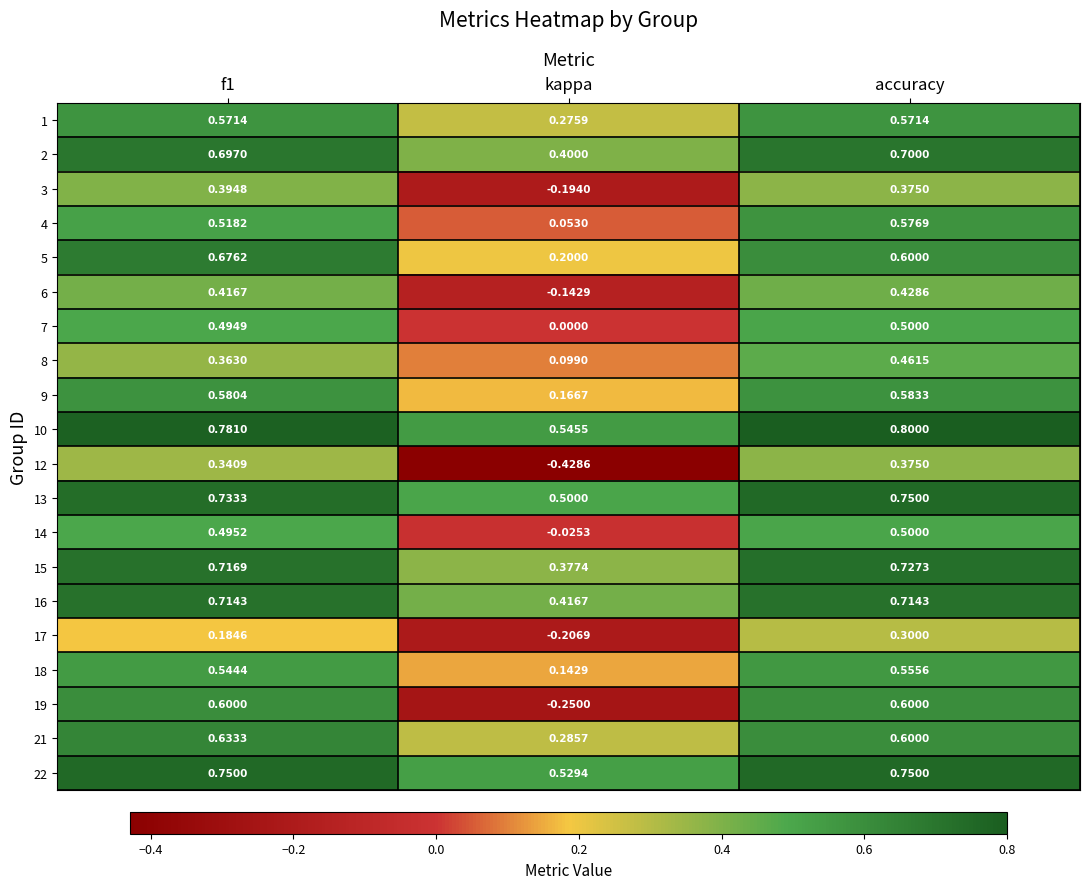

At which category is the sum across all series the highest?

accuracy